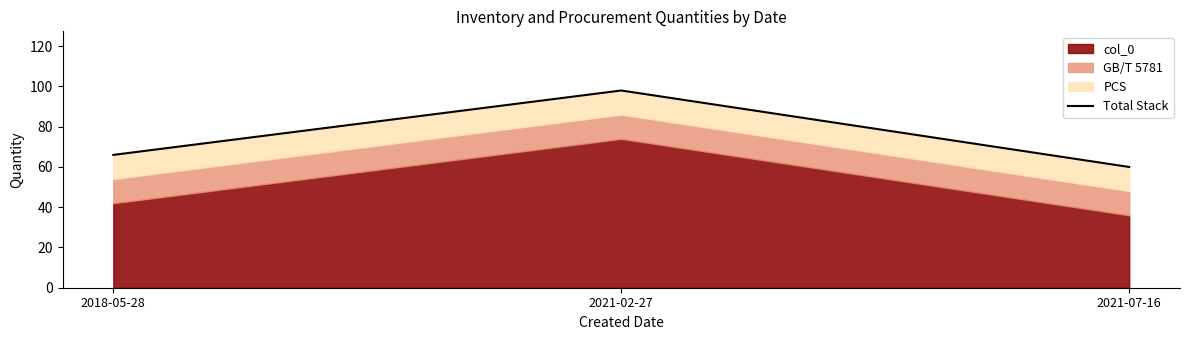

Rank the categories by value from lowest to highest.

2021-07-16, 2018-05-28, 2021-02-27